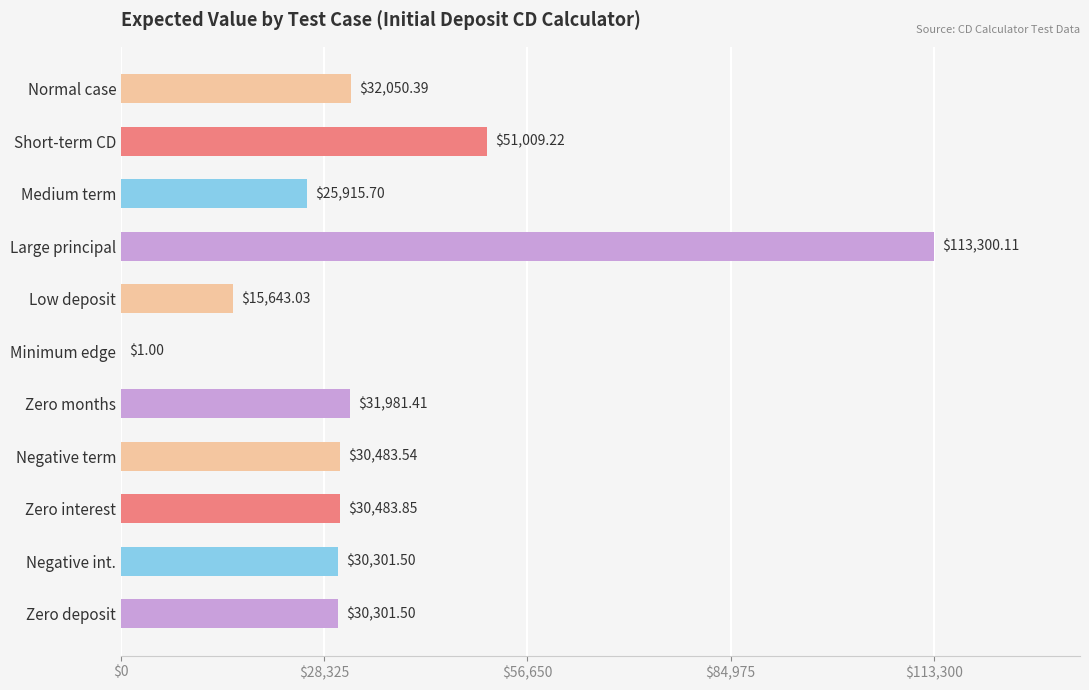

At which category does the chart reach its peak across all series?

Large principal